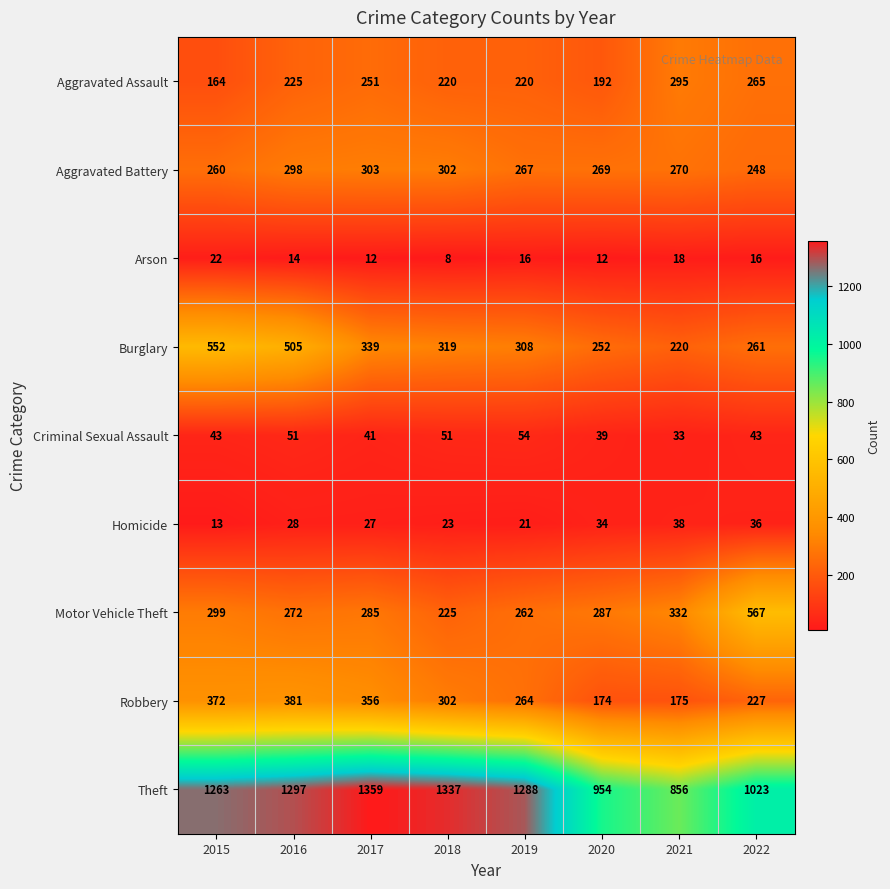

What is the sum of the Motor Vehicle Theft values at 2016 and 2017?

557